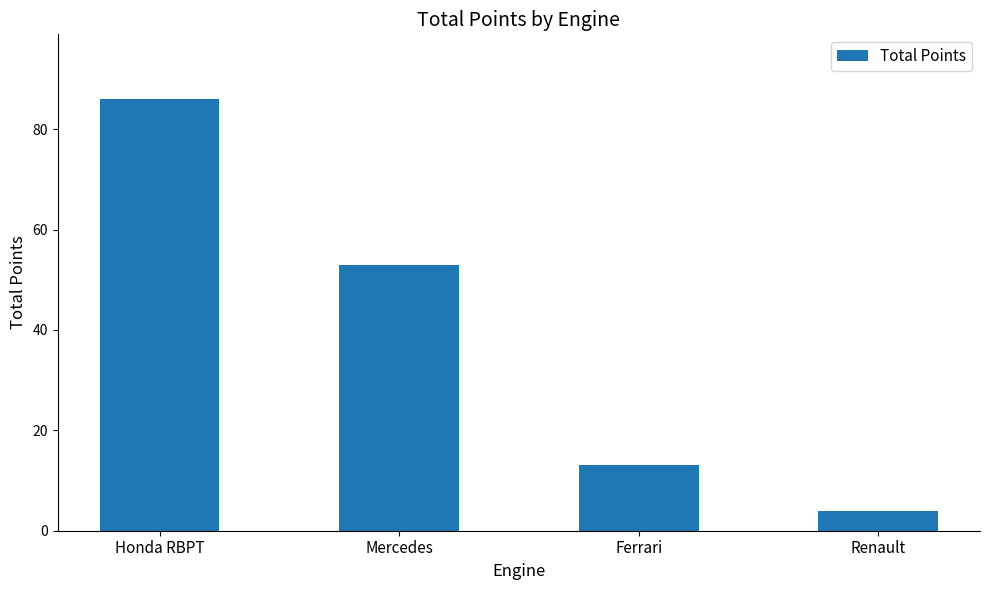

Between Mercedes and Honda RBPT, which is larger?

Honda RBPT